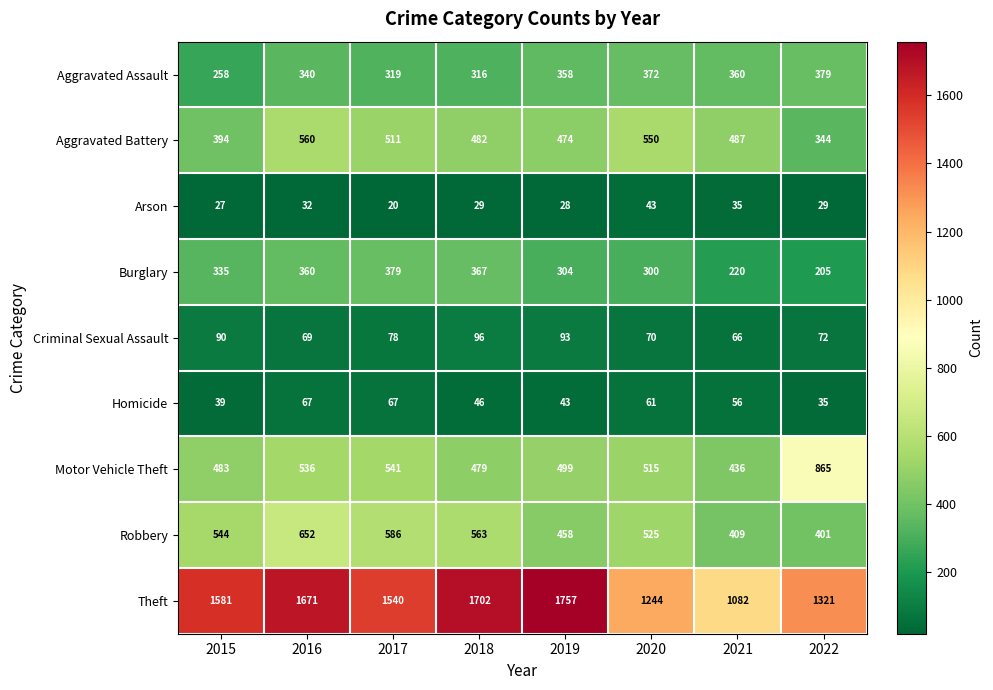

What is the minimum value shown in the chart?

20